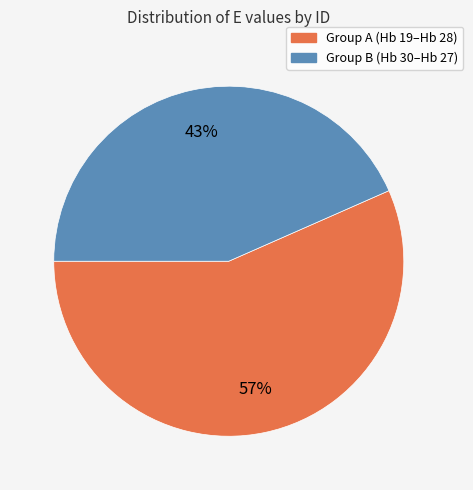

How many segments does this pie chart have?

2